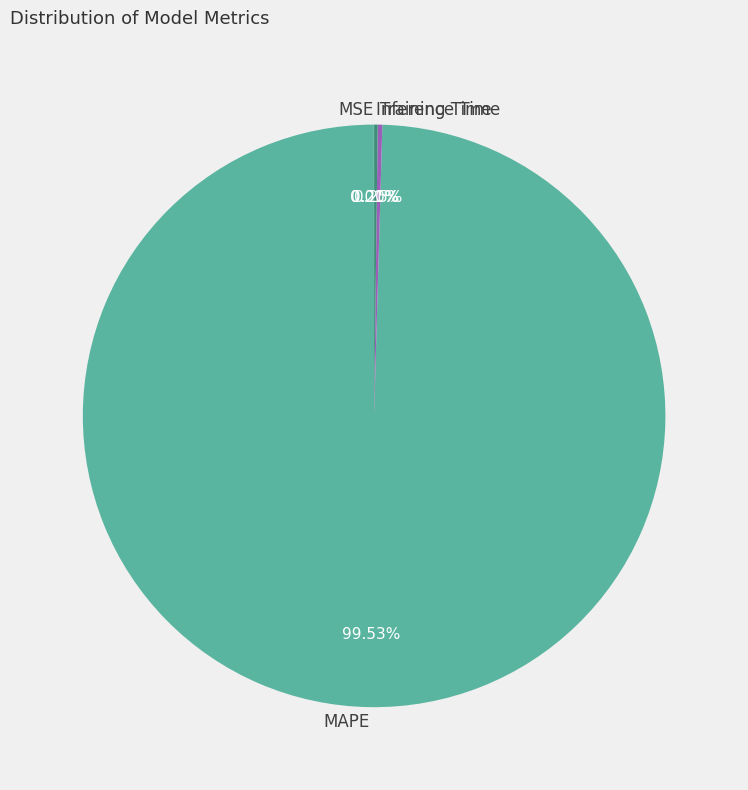

Which category has the biggest portion of the pie?

MAPE